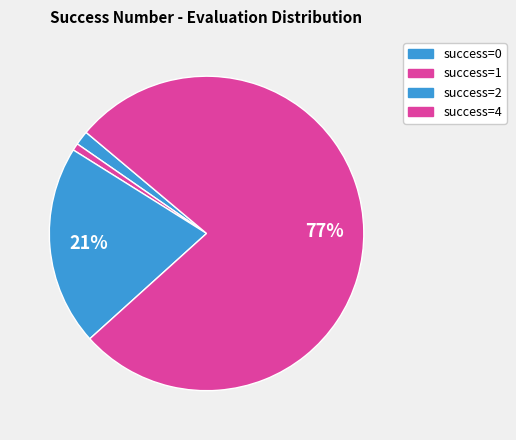

How many slices are in this pie chart?

4